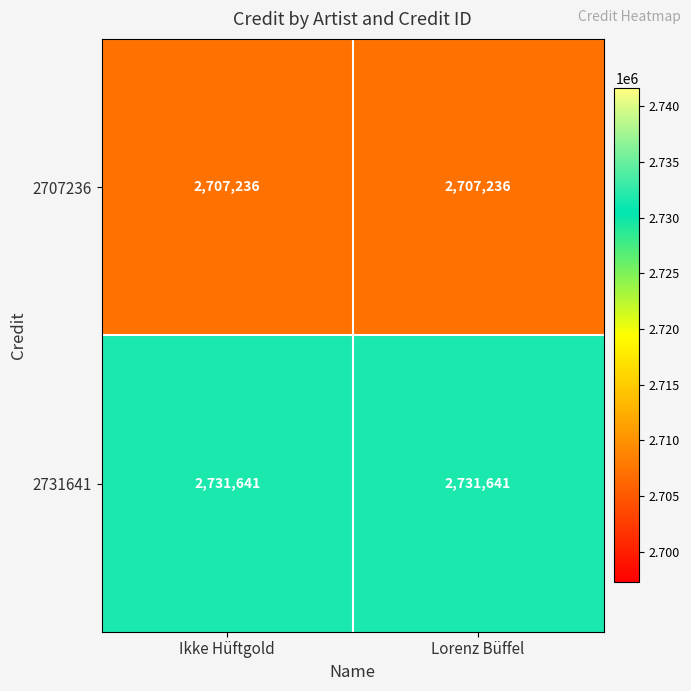

List the series in order of their peak value, lowest first.

2707236, 2731641